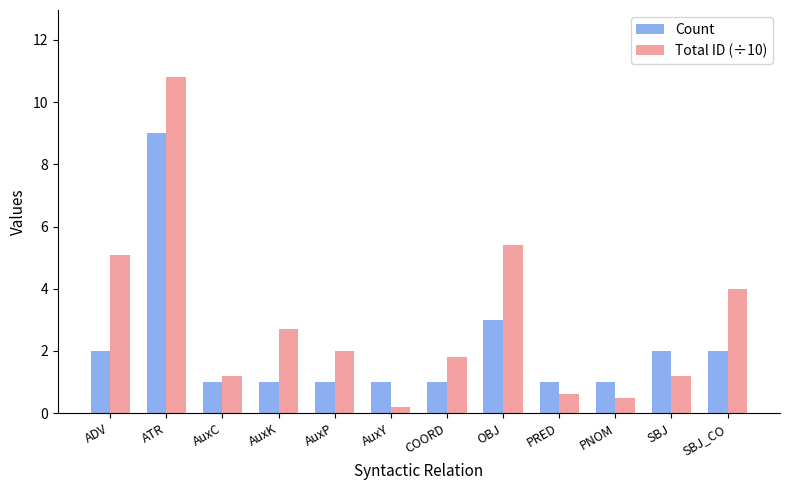

What is the approximate value of Total ID (÷10) at AuxP?

2.0